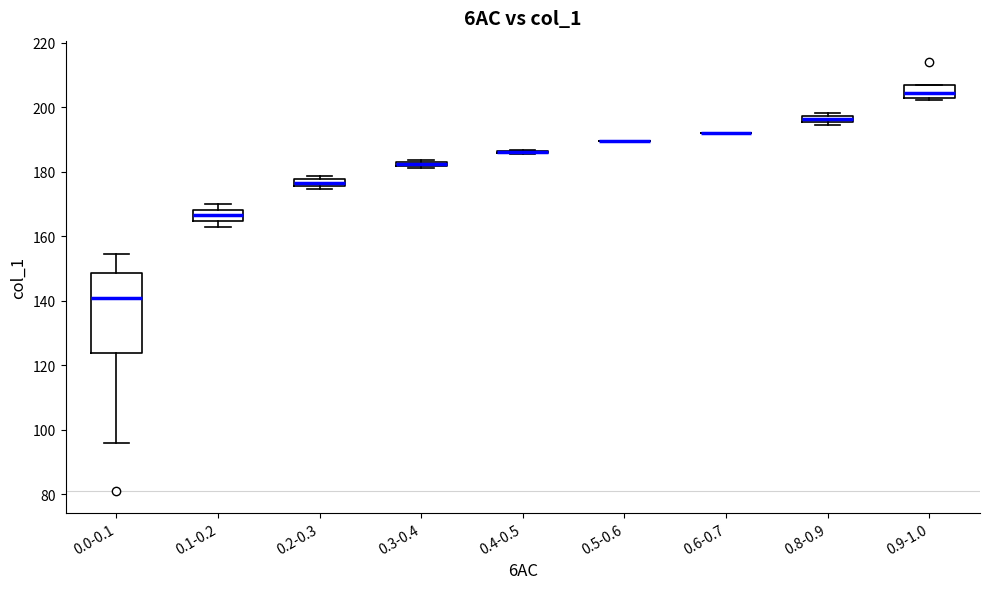

Comparing the boxes themselves (not the whiskers), which one is the tallest?

0.0-0.1